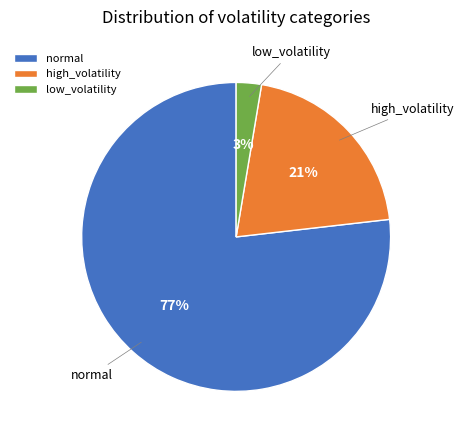

Between low_volatility and high_volatility, which is larger?

high_volatility